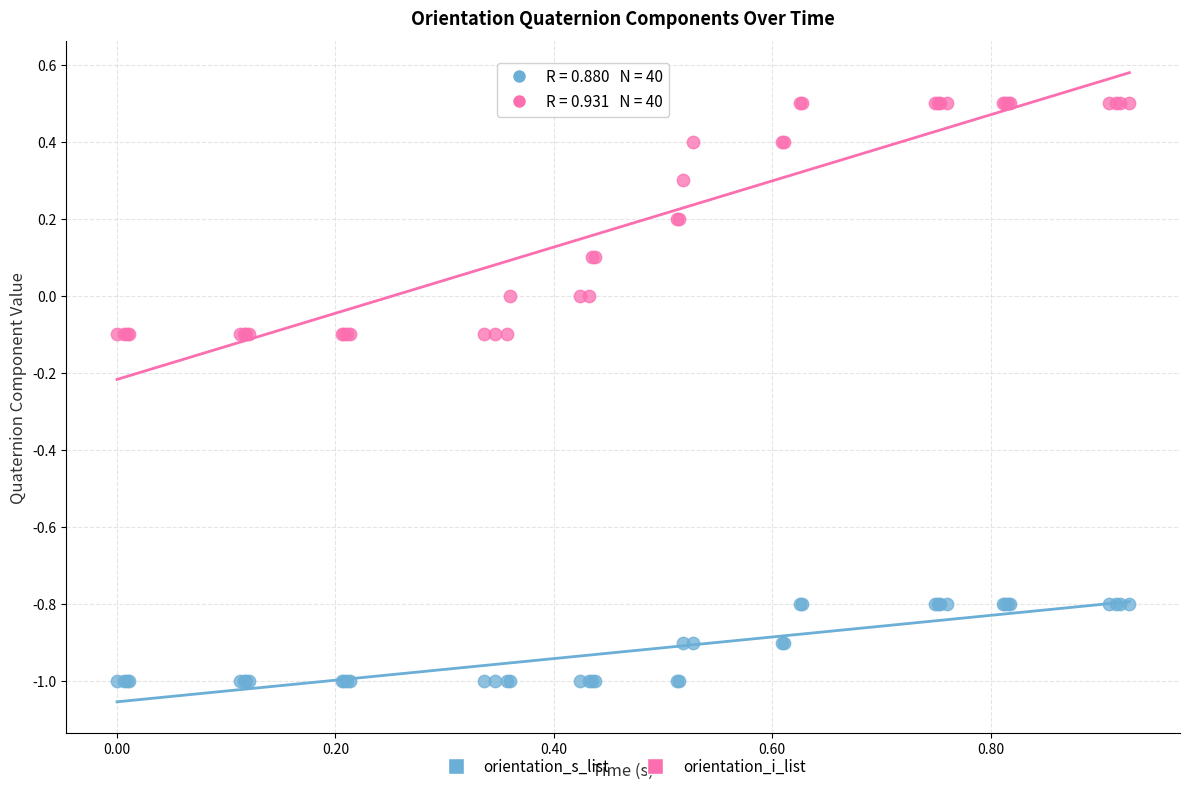

What is the X range (max minus min) for the scatter plot?

0.9